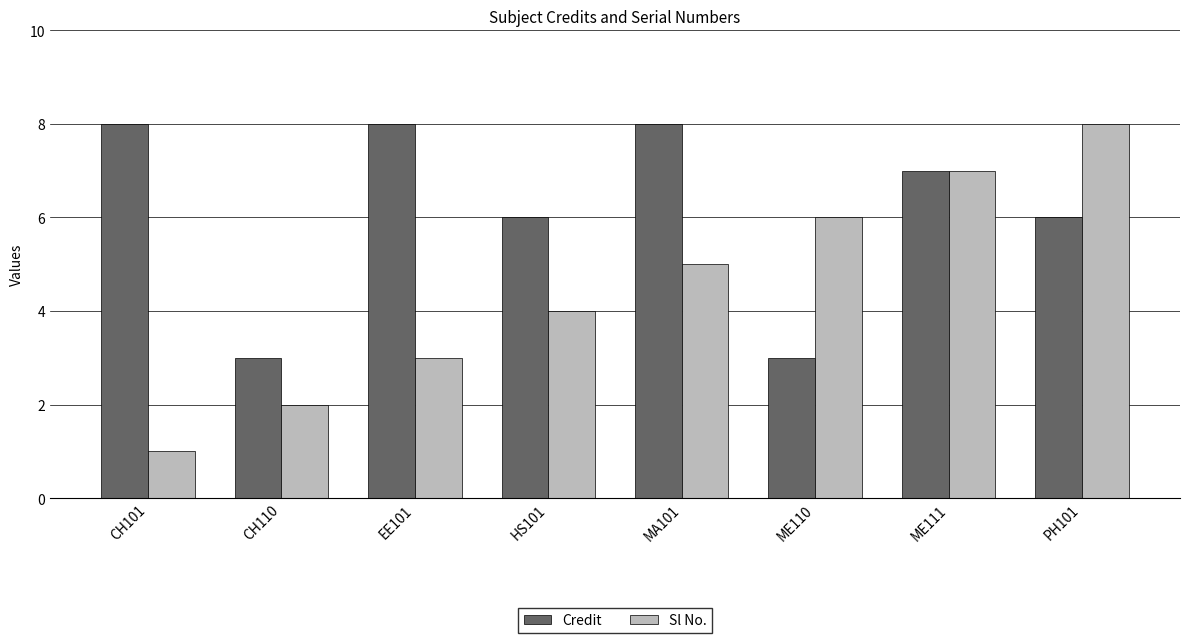

What is the highest value of the Credit series?

8